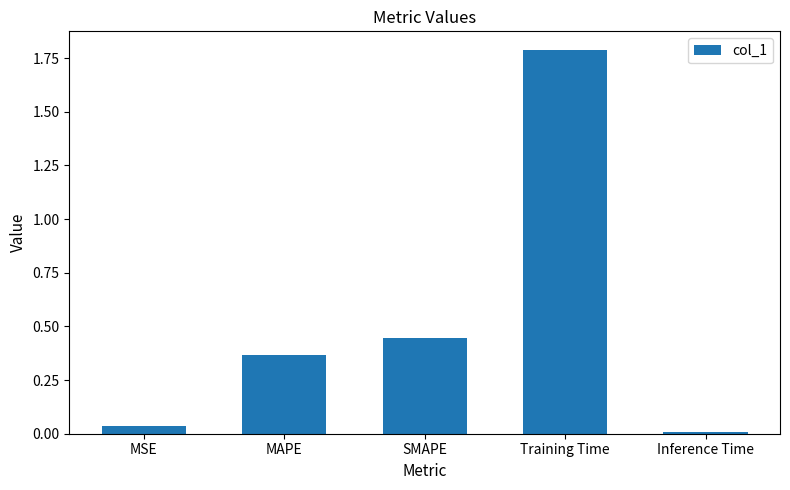

Is it true that the value at Training Time is 0.7?

False